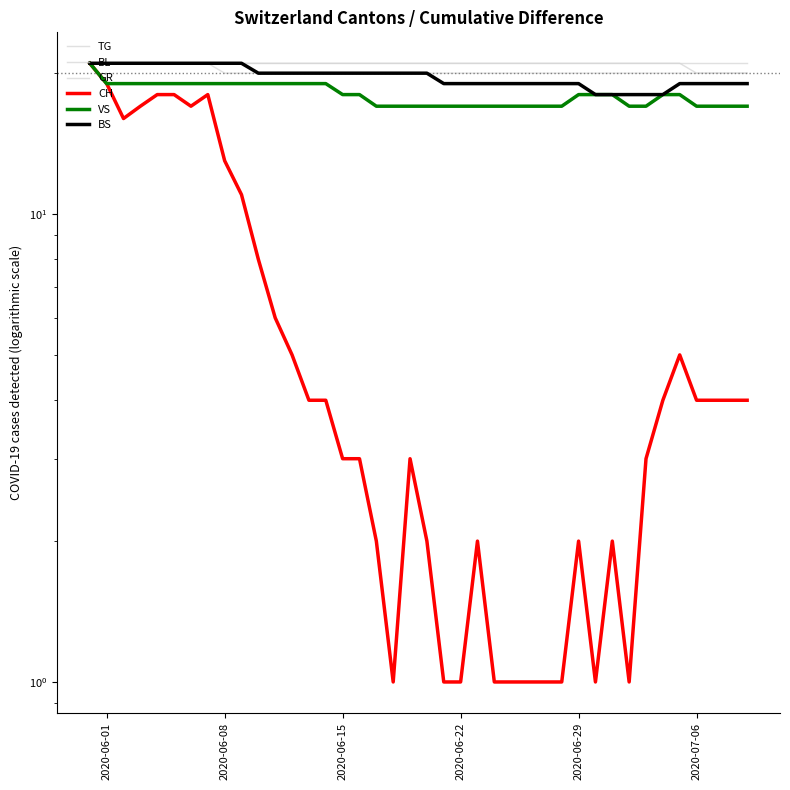

At which category is the sum across all series the highest?

2020-06-01